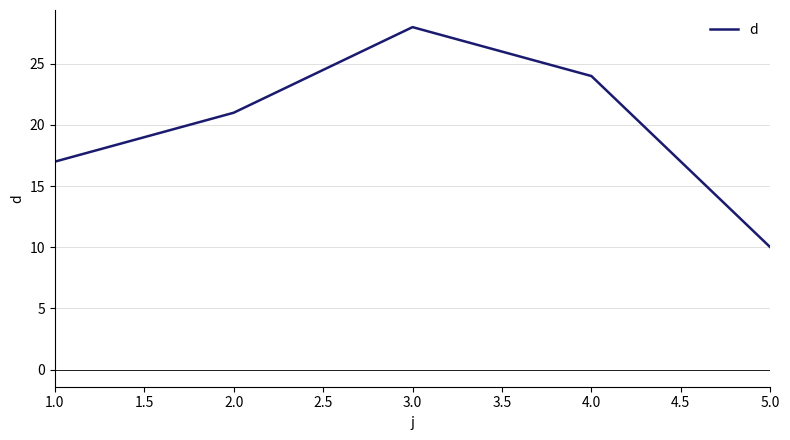

Does the chart display data point markers on the line(s)?

No